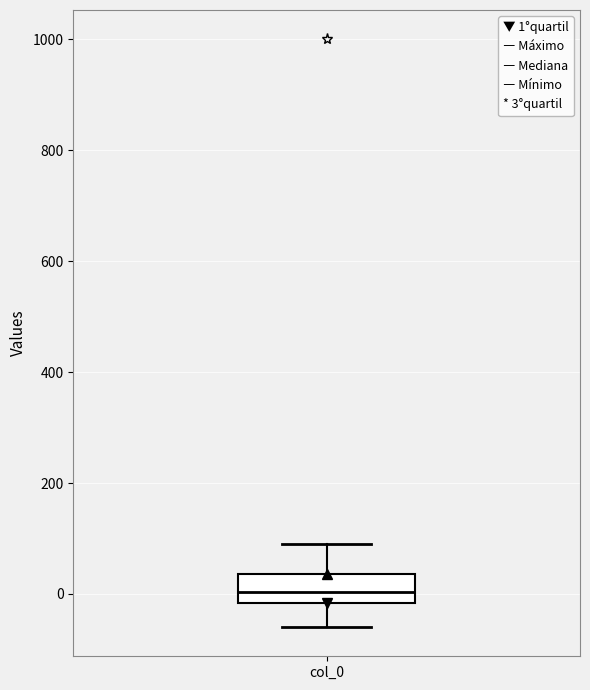

Transcribe this box plot: give where the median line is, the range the box spans, and where the two whiskers end, as read against the y-axis. The values are not printed on the chart, so give them approximately, as read against the axis.

median 0, box -20 to 40, whiskers -60 to 100